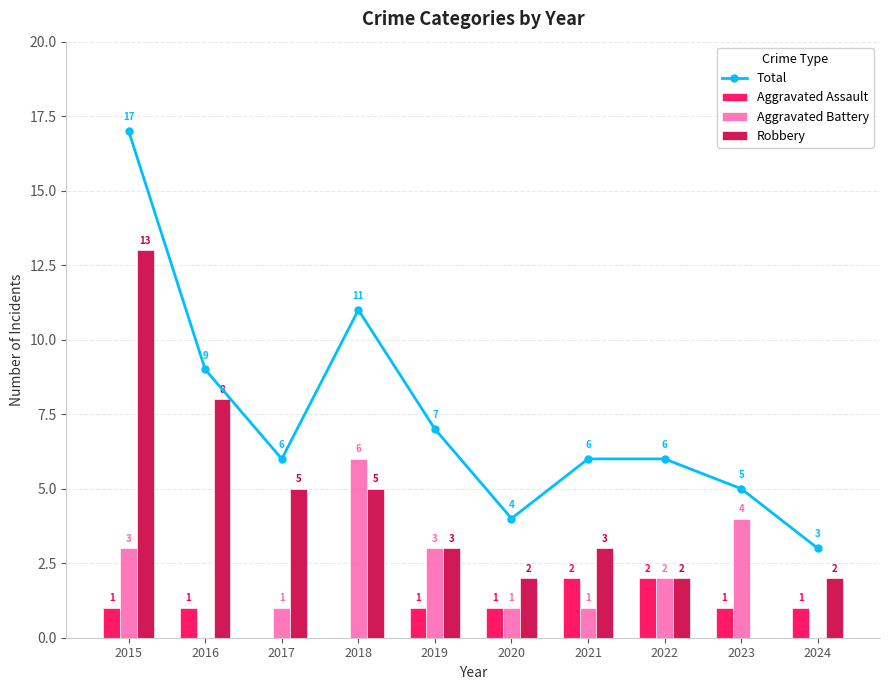

Rank the series by their maximum value, from lowest to highest.

Aggravated Assault, Aggravated Battery, Robbery, Total